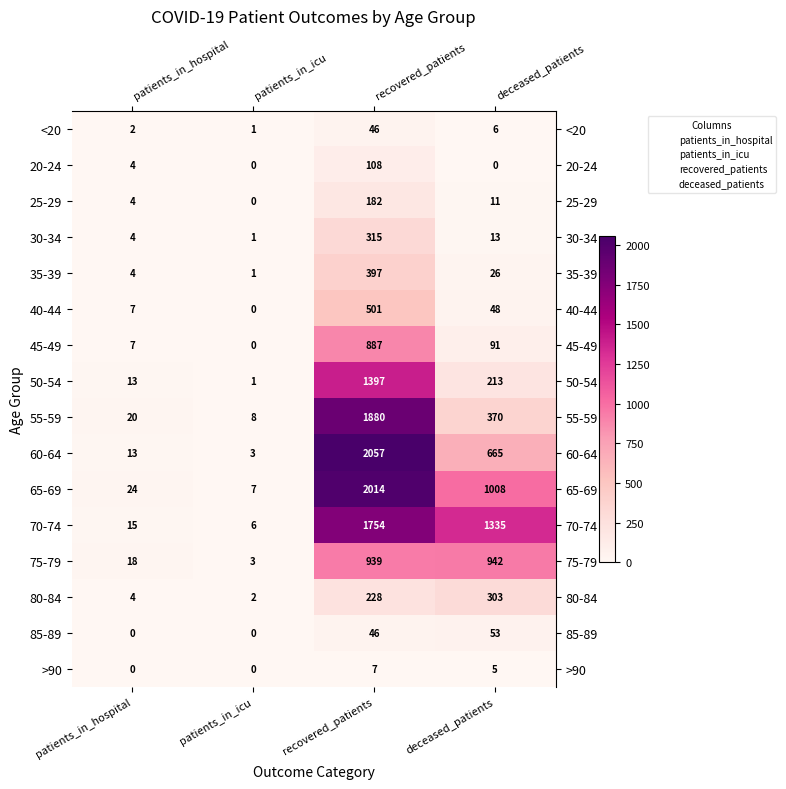

Which series has the widest spread of values?

60-64